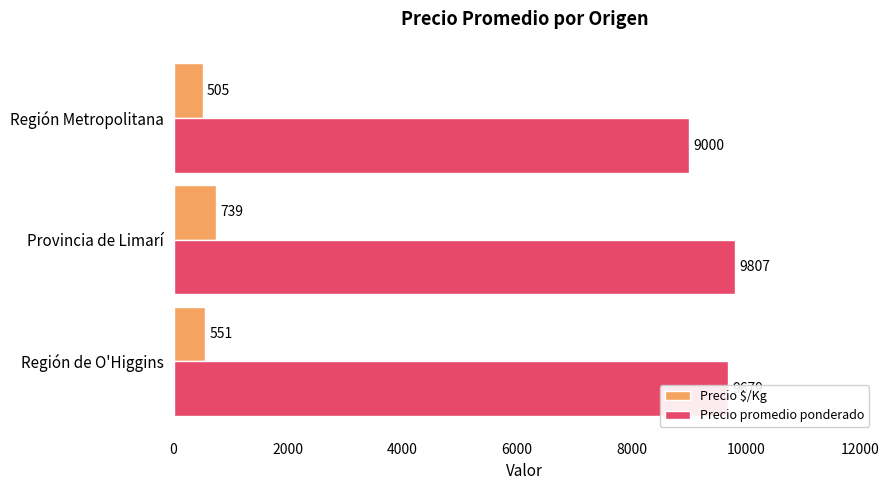

What are all the series names shown in the legend?

Precio $/Kg, Precio promedio ponderado